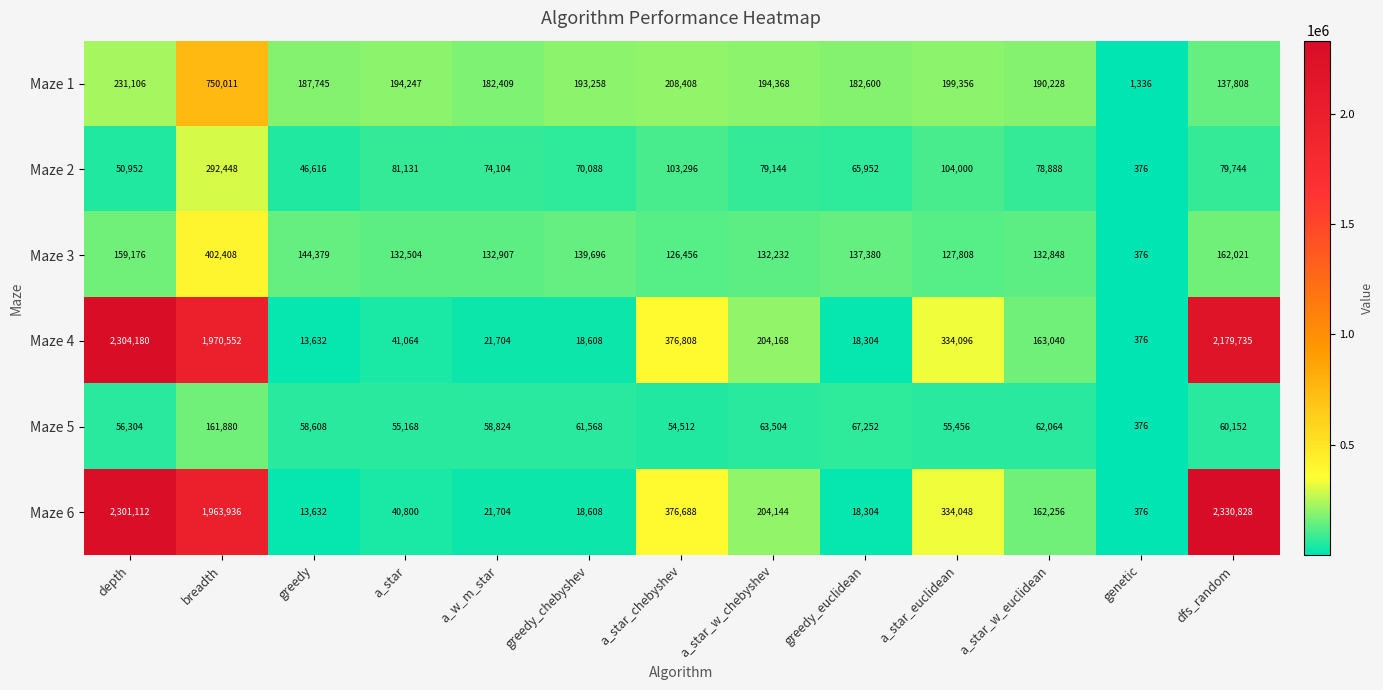

What is the difference between the maximum and minimum values in the Maze 6 series?

2330452